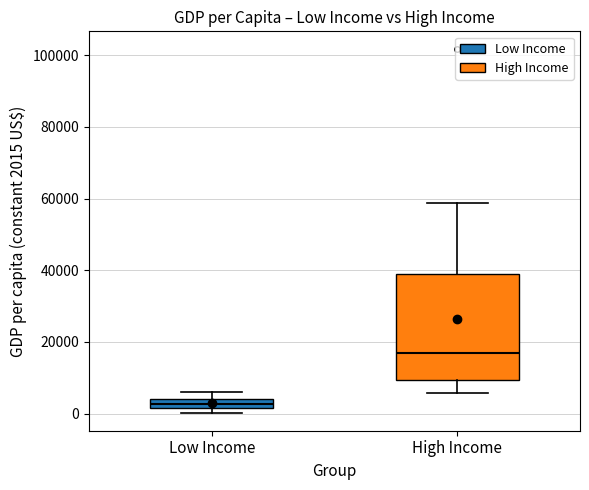

Which box has the highest median line?

High Income